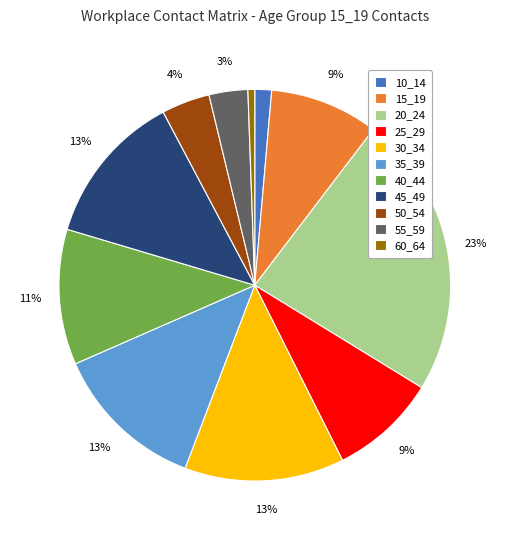

How many slices are in this pie chart?

11